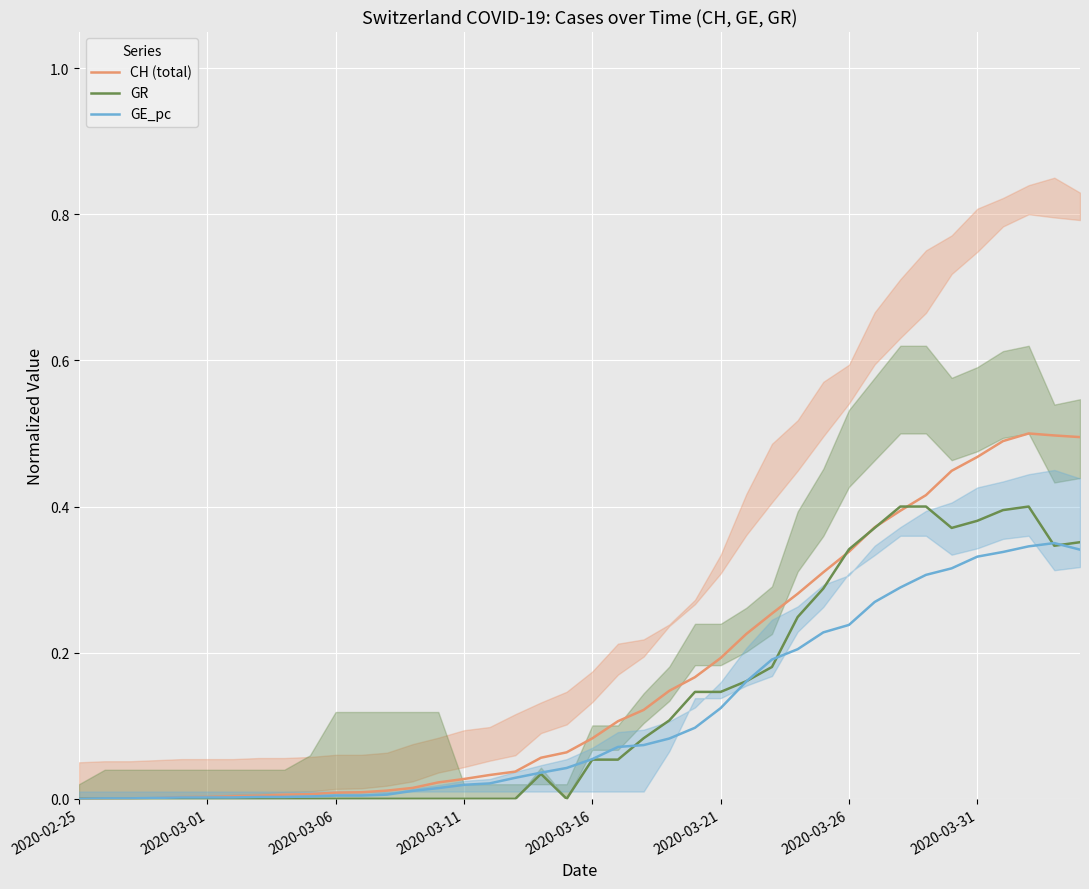

At which label does GR reach its minimum?

2020-02-25